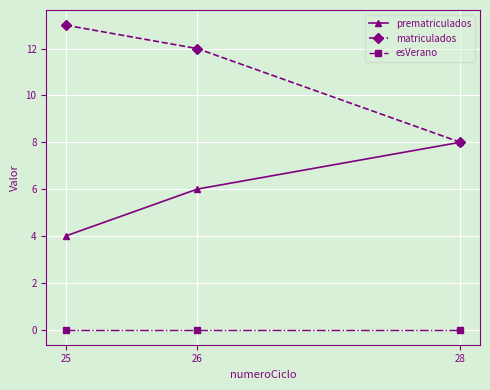

Rank the series by their average value, from highest to lowest.

matriculados, prematriculados, esVerano